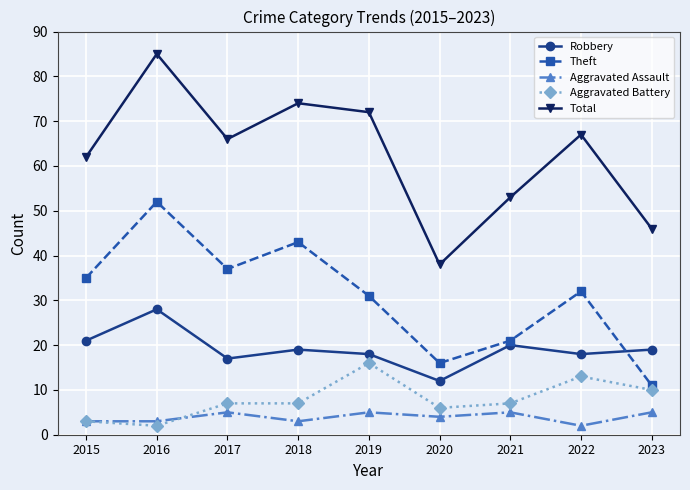

What is the difference between the maximum and second lowest values in the Aggravated Battery series?

13